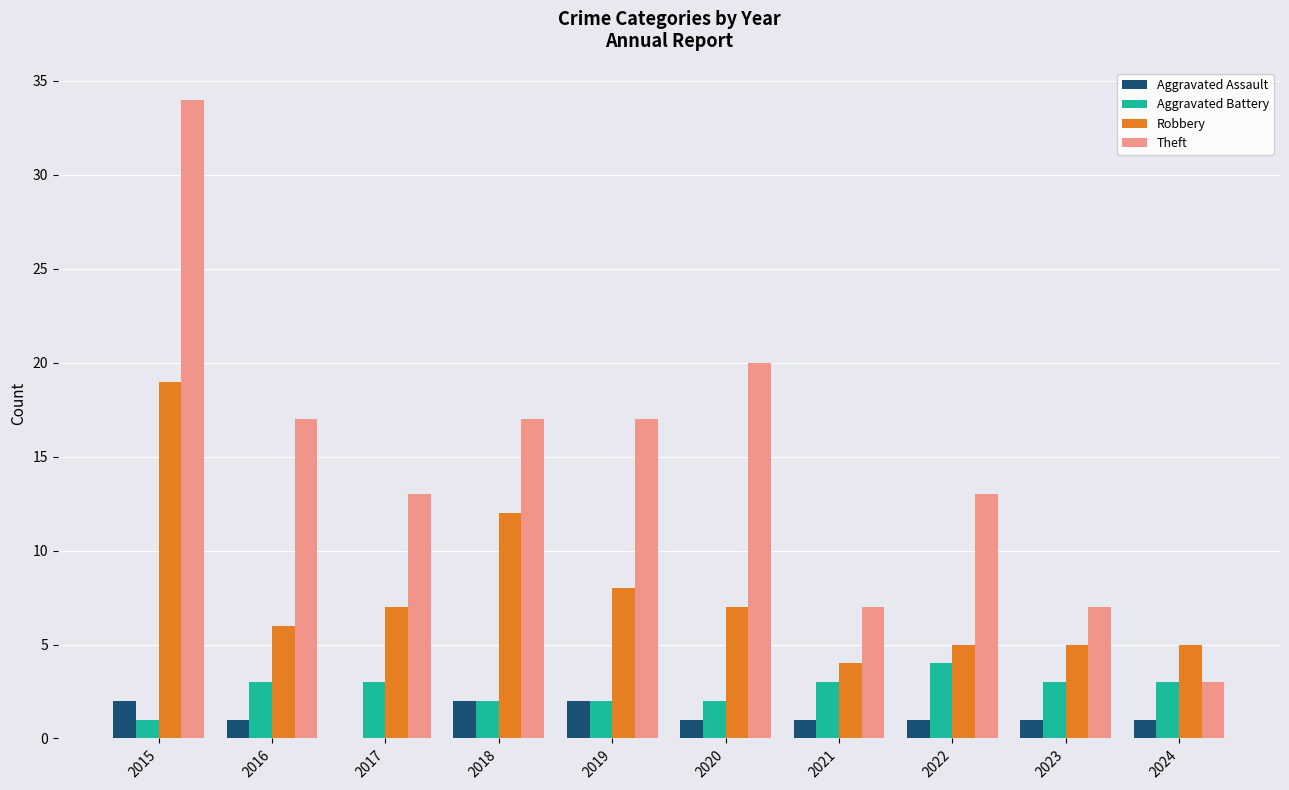

What is the approximate value of Robbery at 2018?

12